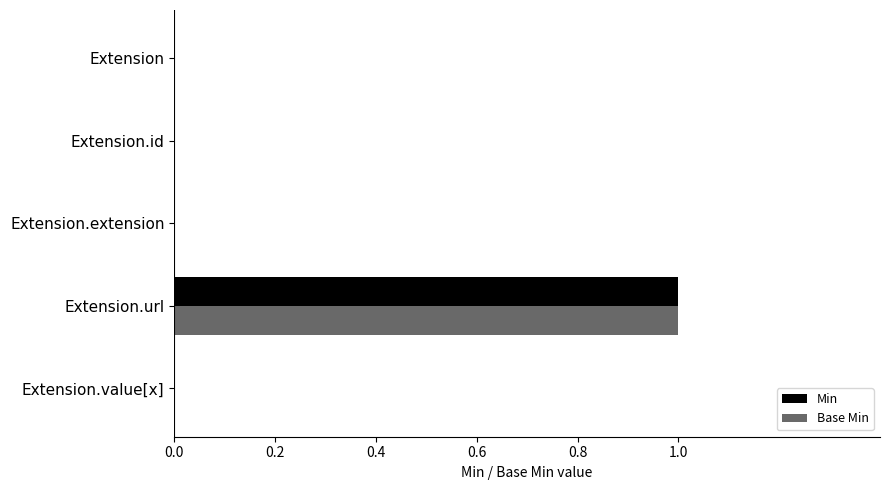

At which category is the sum across all series the highest?

Extension.url